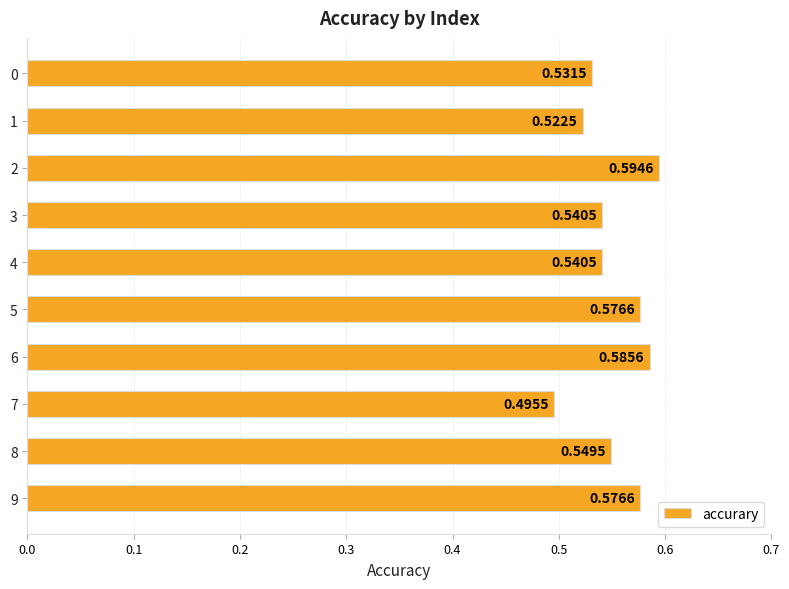

What is the change in value from 1 to 5?

+0.1